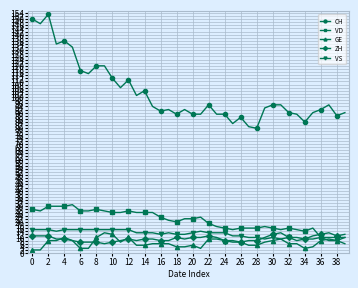

Which series has the largest range (max minus min)?

CH